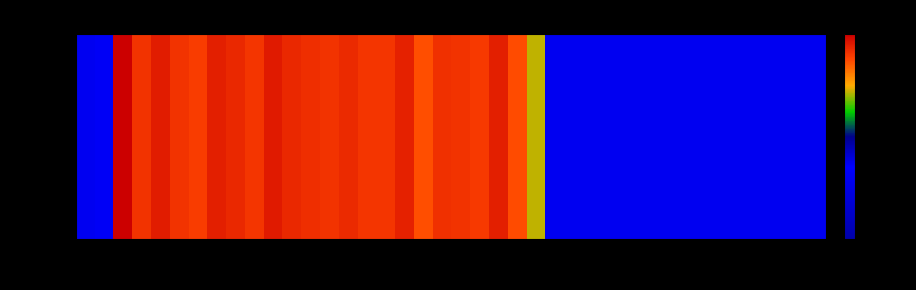

What is the maximum value shown in the chart?

600.0